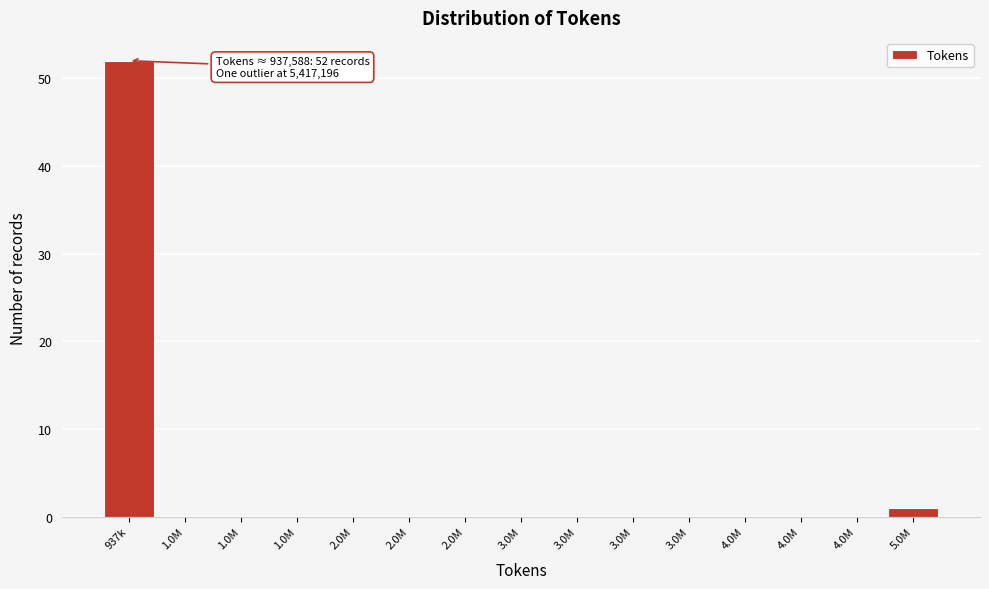

Are the bars horizontal?

No